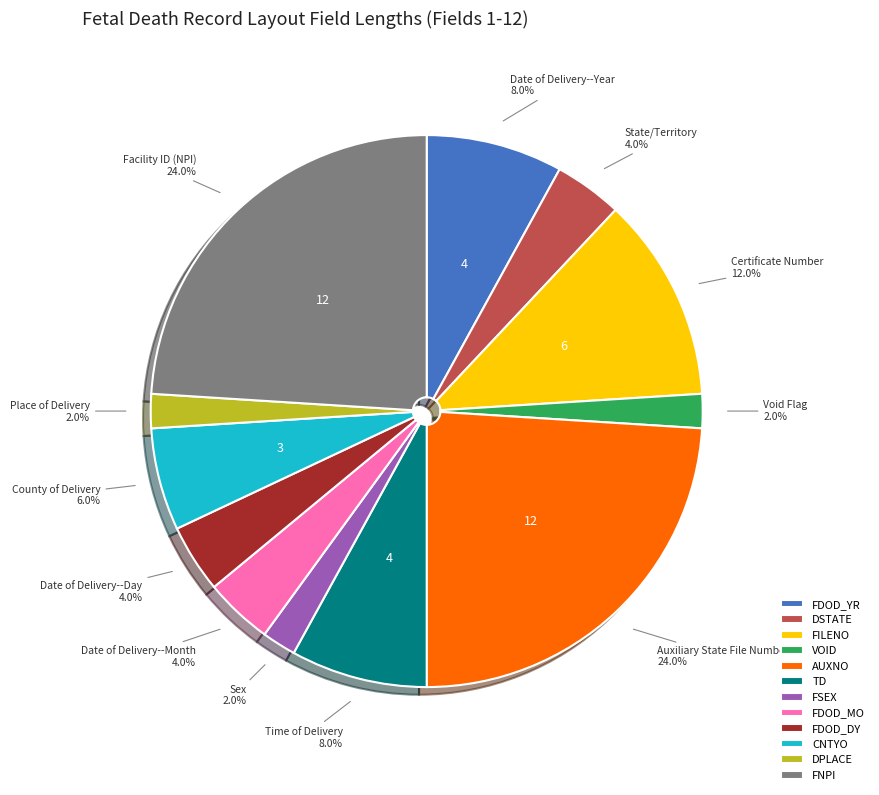

What is the ratio of the value at FSEX to the value at CNTYO?

0.3